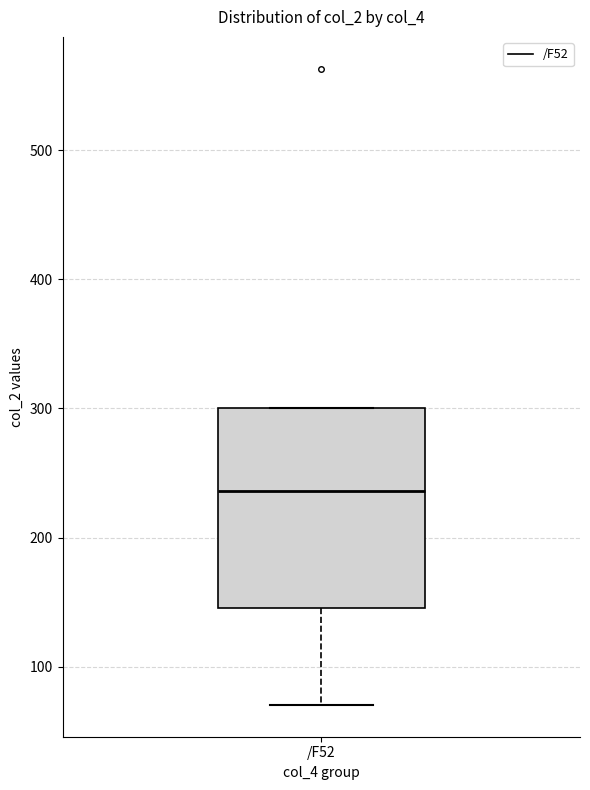

Read this box plot against the y-axis: the position of the median line, the range covered by the box, and the ends of both whiskers. The values are not printed on the chart, so give them approximately, as read against the axis.

median 240, box 150 to 300, whiskers 70 to 300